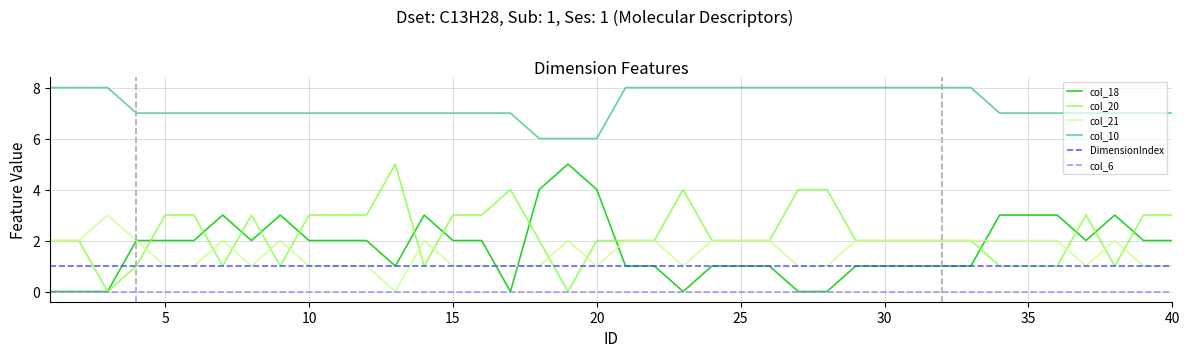

True or false: col_21 and col_10 cross at least once.

False